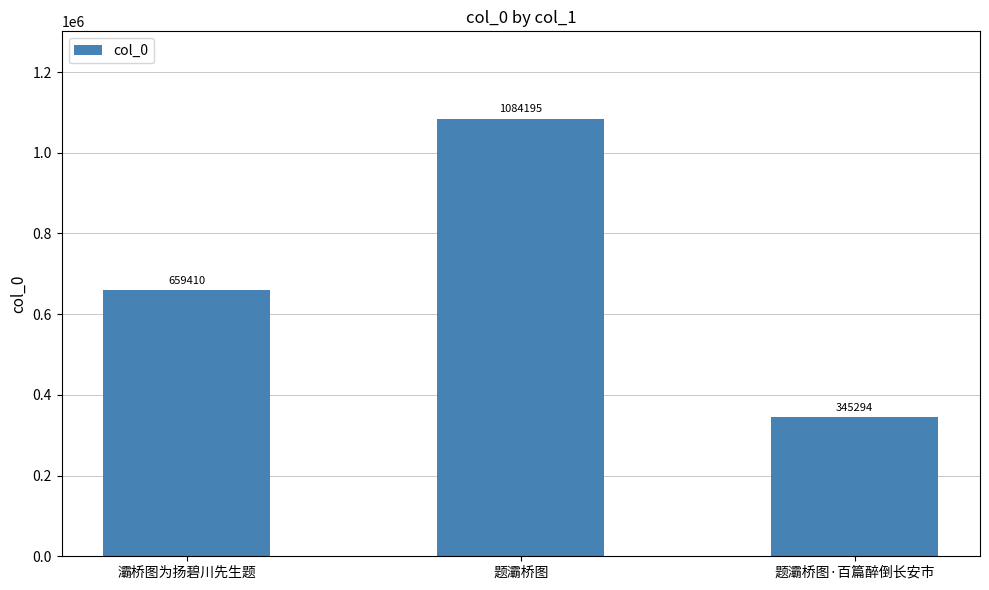

What is the average value?

696300